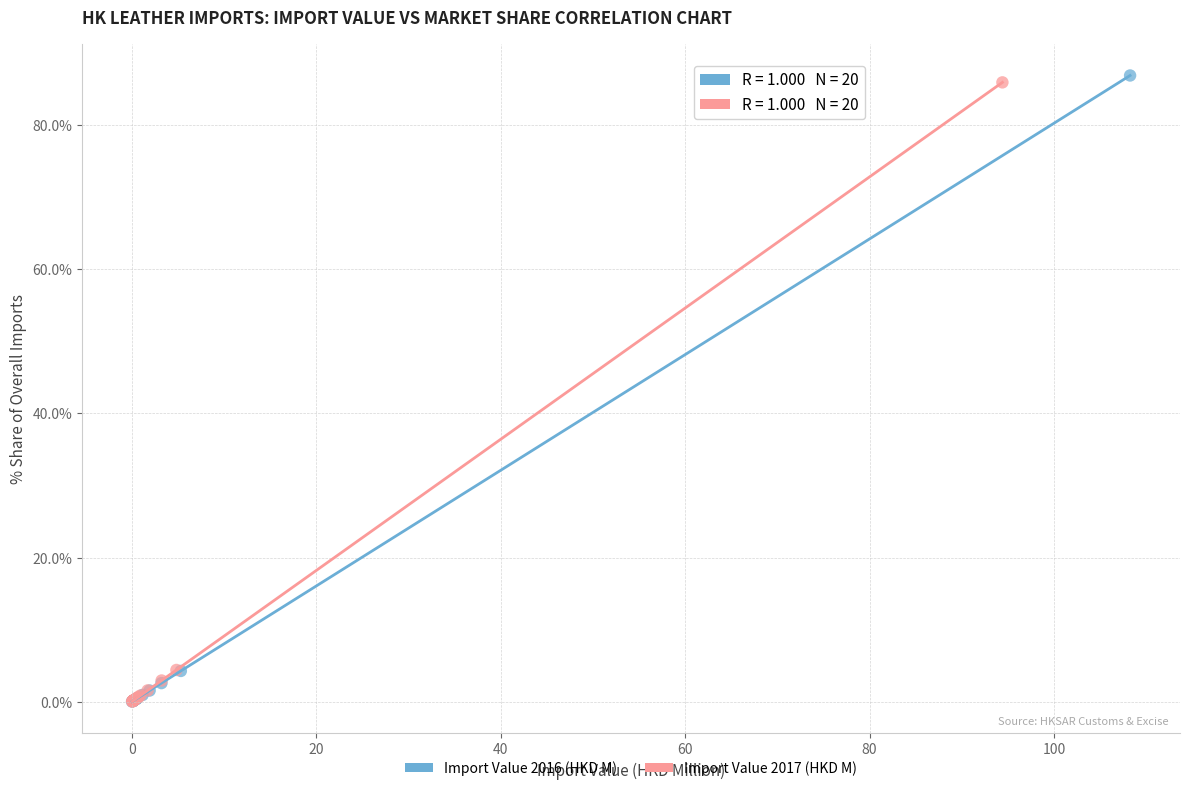

Which series has the widest spread of Y values?

Import Value 2016 (HKD M)